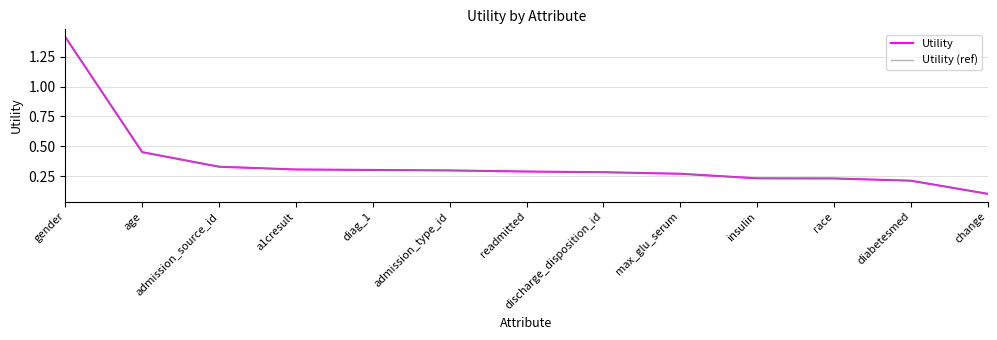

Is this an area chart (filled region under the line)?

No